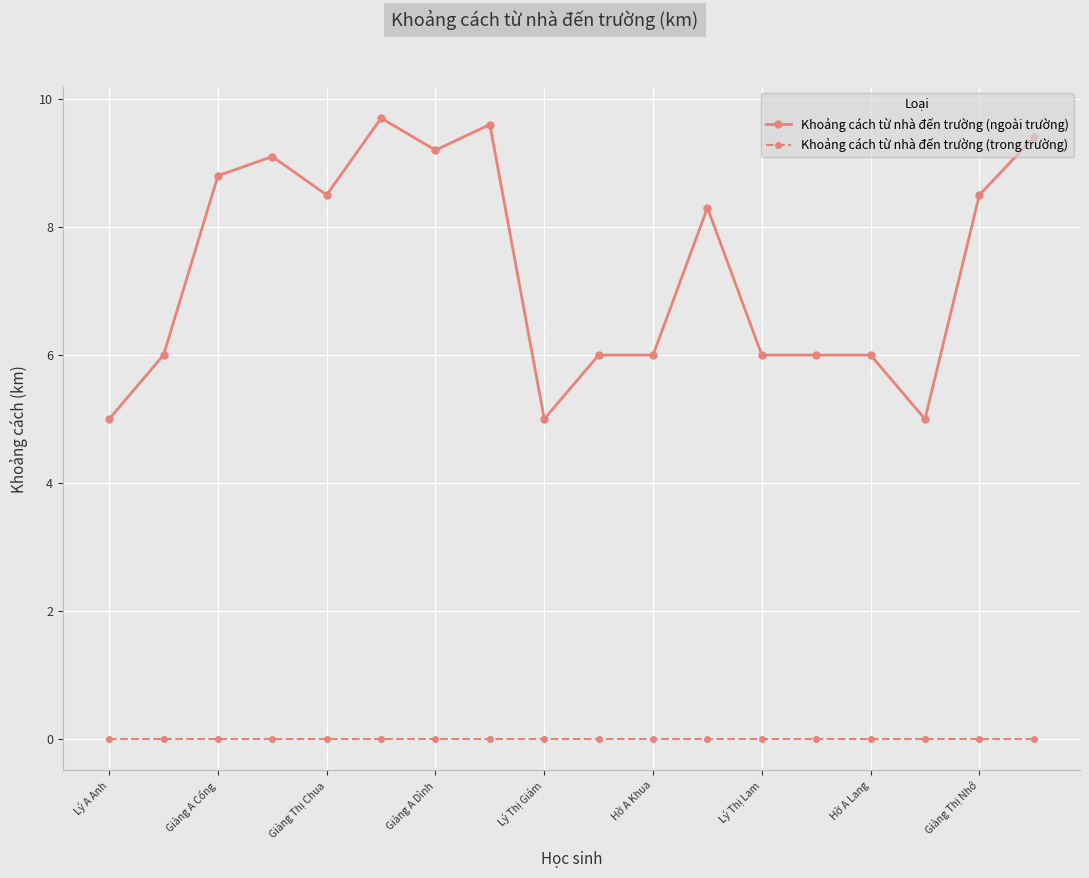

True or false: Khoảng cách từ nhà đến trường (ngoài trường) has more than 0 points higher than both neighbors.

True